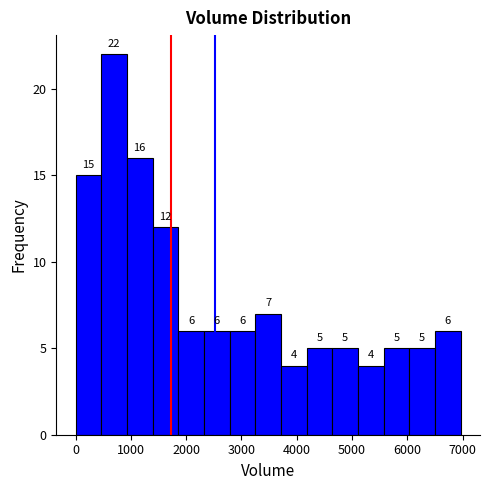

Reading left to right, transcribe this chart: for each bar, give the range it covers on the x-axis and its height. The bar edges are not printed on the chart, so give them approximately, as read against the axis.

0 to 500: 15
500 to 900: 22
900 to 1400: 16
1400 to 1900: 12
1900 to 2300: 6
2300 to 2800: 6
2800 to 3300: 6
3300 to 3700: 7
3700 to 4200: 4
4200 to 4600: 5
4600 to 5100: 5
5100 to 5600: 4
5600 to 6000: 5
6000 to 6500: 5
6500 to 7000: 6